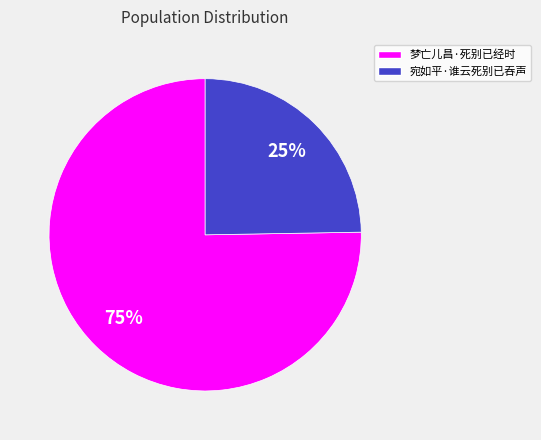

Is there a majority slice in this chart?

Yes